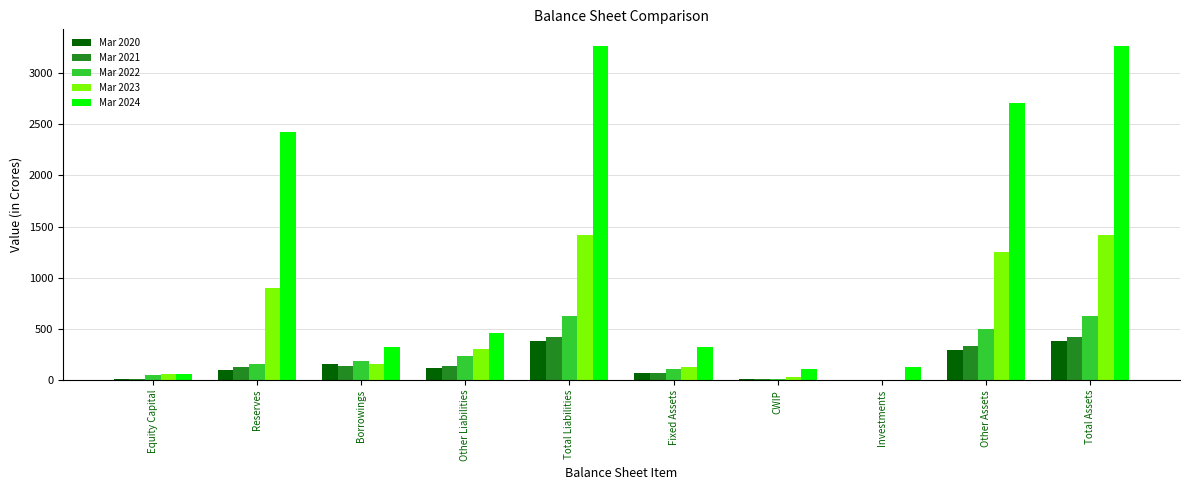

Which series has the largest total across all categories?

Mar 2024